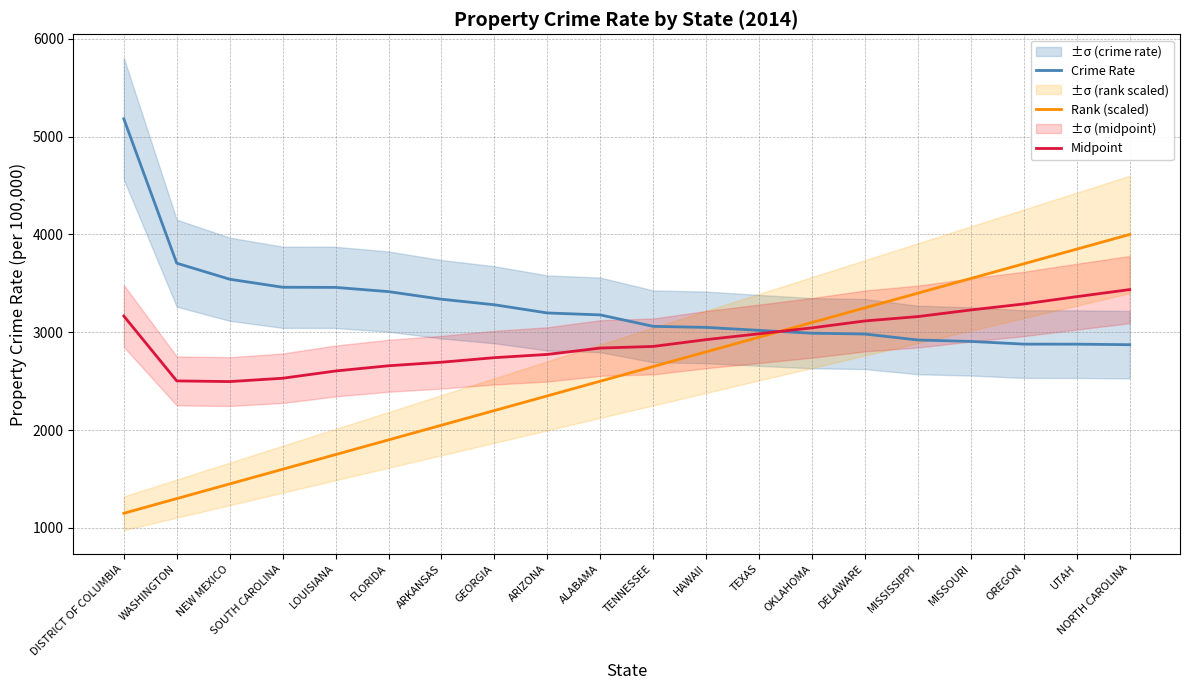

At which category is the sum across all series the highest?

NORTH CAROLINA